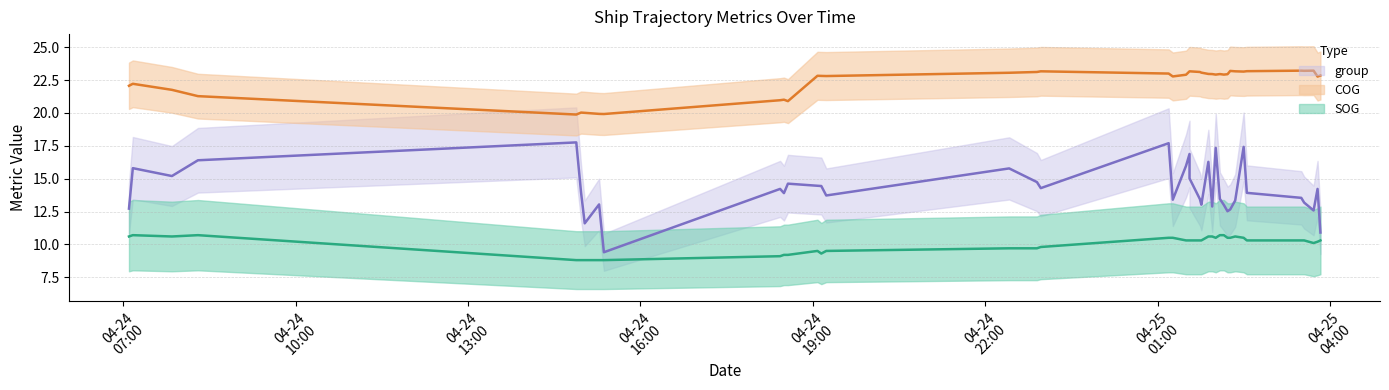

At how many categories does at least one series exceed 12?

40